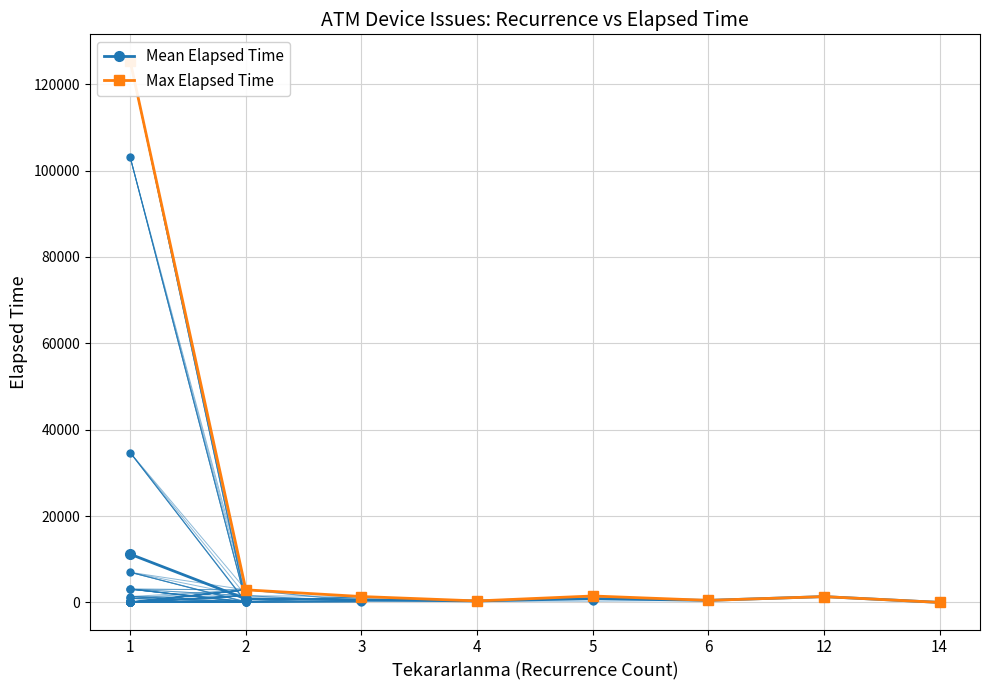

Reading left to right, what are all the values shown in this chart?

Mean Elapsed Time: 1=11176.8	2=824.0	3=631.7	4=355.0	5=897.5	6=485.0	12=1355.0	14=15.0
Max Elapsed Time: 1=125280.0	2=2925.0	3=1375.0	4=355.0	5=1500.0	6=485.0	12=1355.0	14=15.0